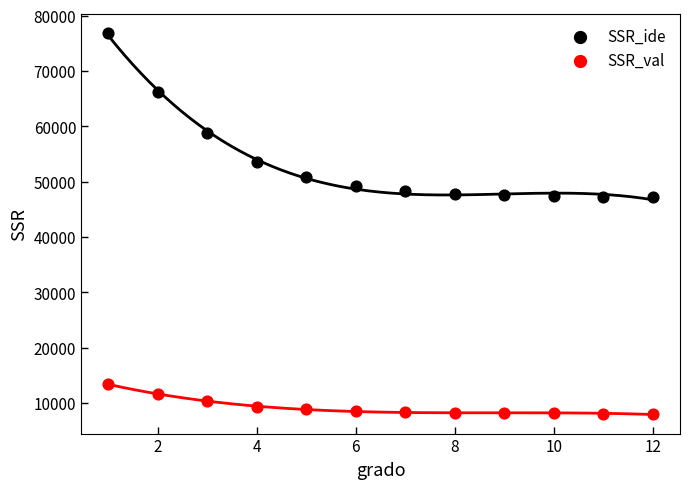

Across all data points, what is the range of Y values (max minus min)?

68907.8